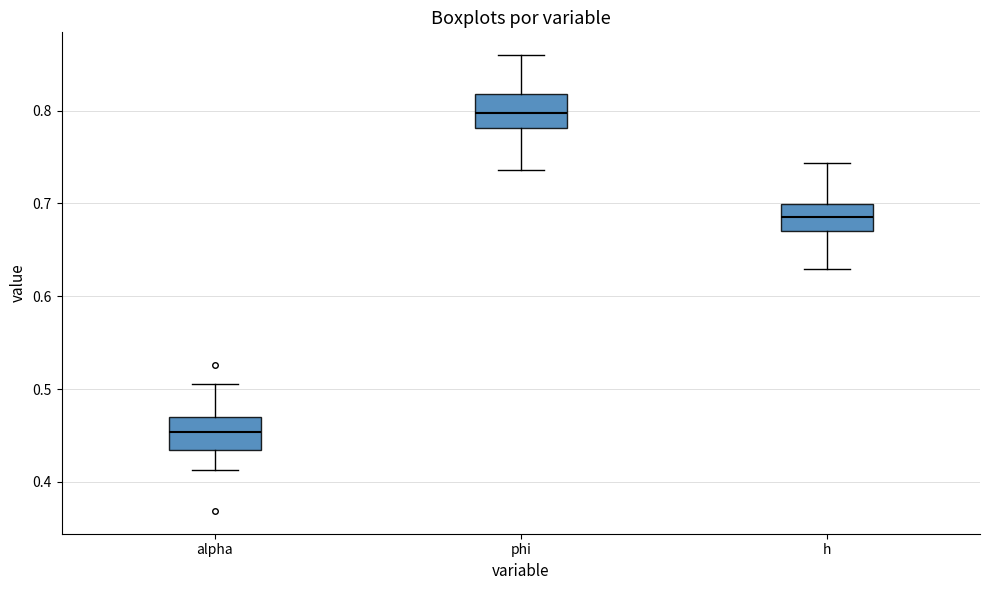

Reading left to right, transcribe this box plot: for each box, give where its median line is, the range the box spans, and where its two whiskers end, as read against the y-axis. The values are not printed on the chart, so give them approximately, as read against the axis.

alpha: median 0.45, box 0.43 to 0.47, whiskers 0.41 to 0.51
phi: median 0.80, box 0.78 to 0.82, whiskers 0.74 to 0.86
h: median 0.69, box 0.67 to 0.70, whiskers 0.63 to 0.74